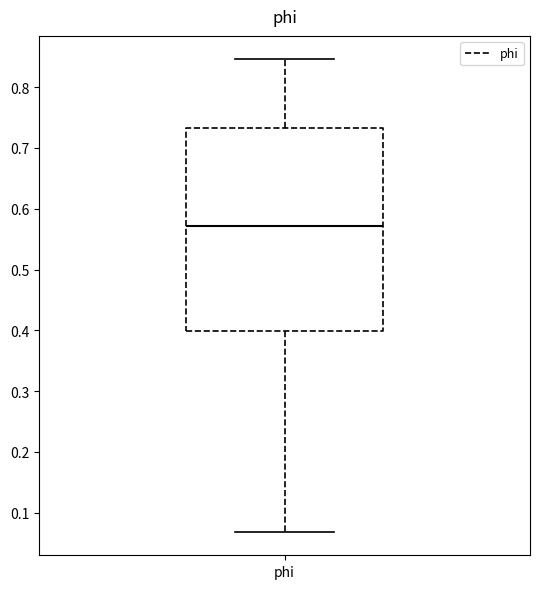

Transcribe this box plot: give where the median line is, the range the box spans, and where the two whiskers end, as read against the y-axis. The values are not printed on the chart, so give them approximately, as read against the axis.

median 0.57, box 0.40 to 0.73, whiskers 0.07 to 0.85